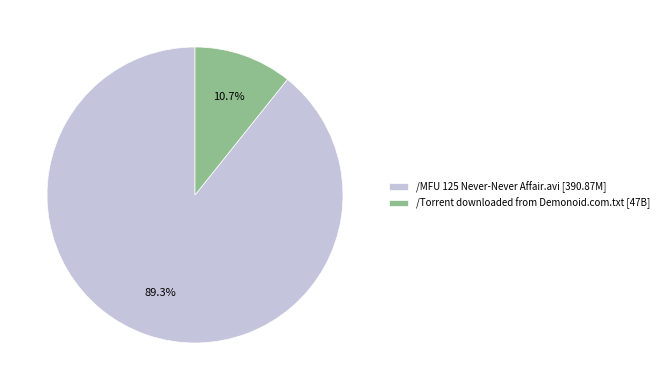

Which slice is the largest?

/MFU 125 Never-Never Affair.avi